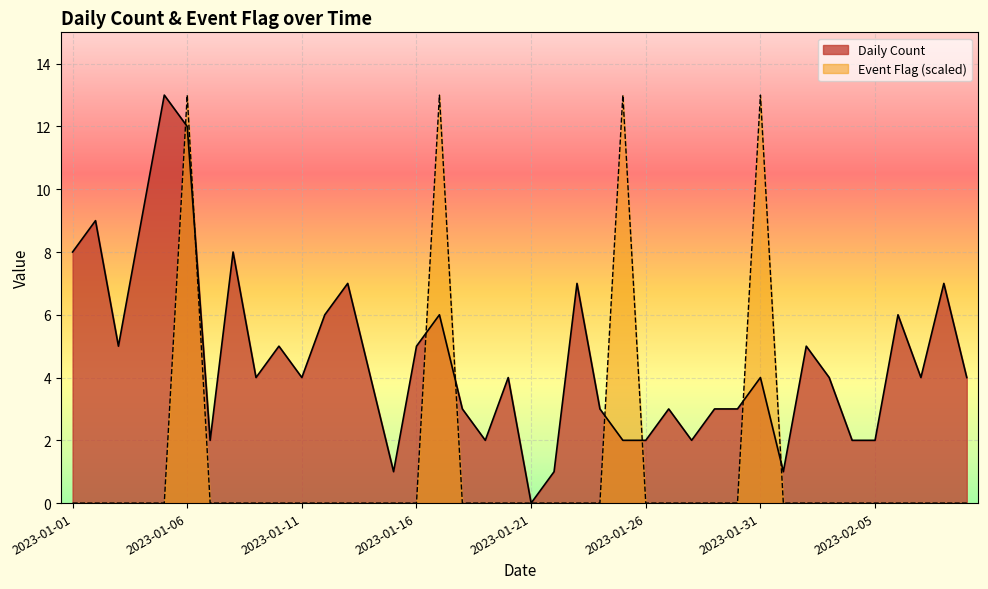

Between which two adjacent categories do Daily Count and Event Flag first intersect?

2023-01-05 and 2023-01-06